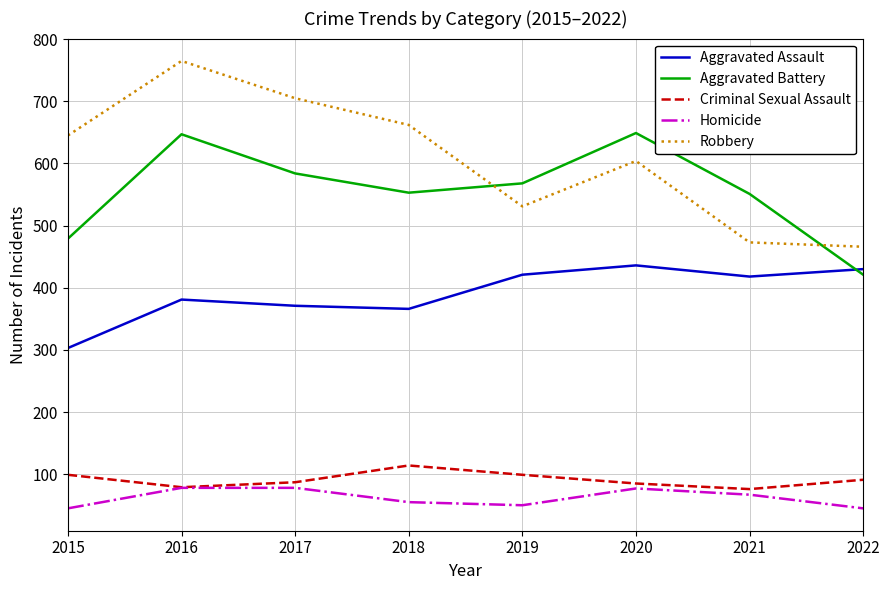

Where is the first local maximum for Aggravated Assault?

2016